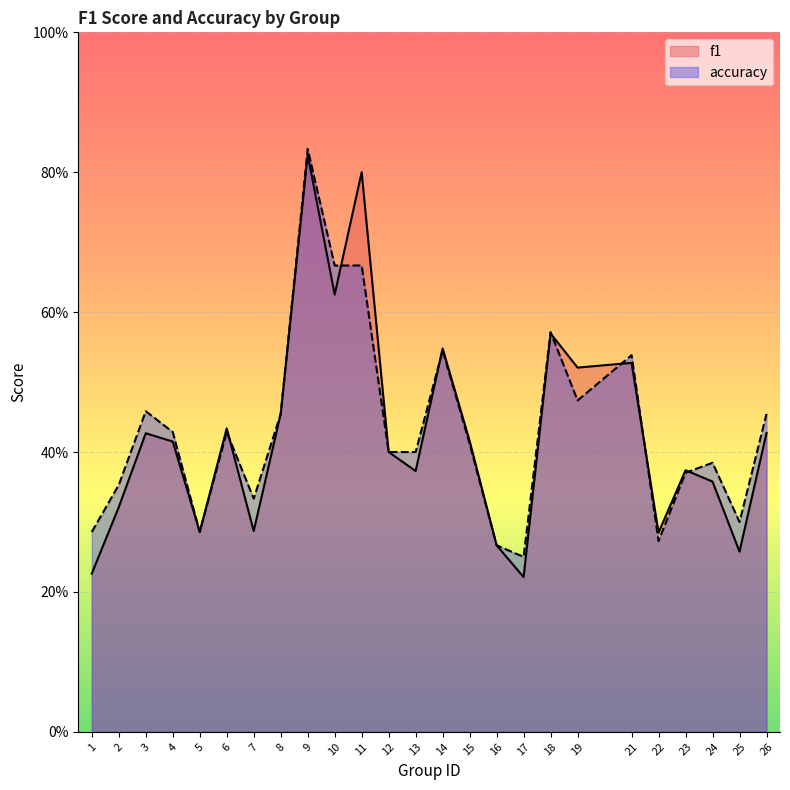

What is the highest value of the accuracy series?

0.8